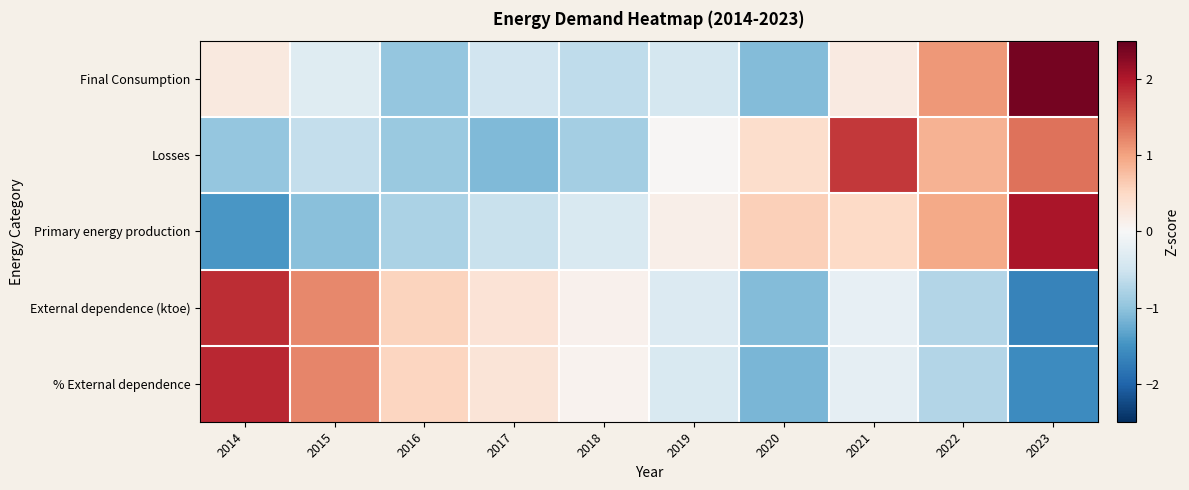

What is the total value across all series at 2014?

1.6